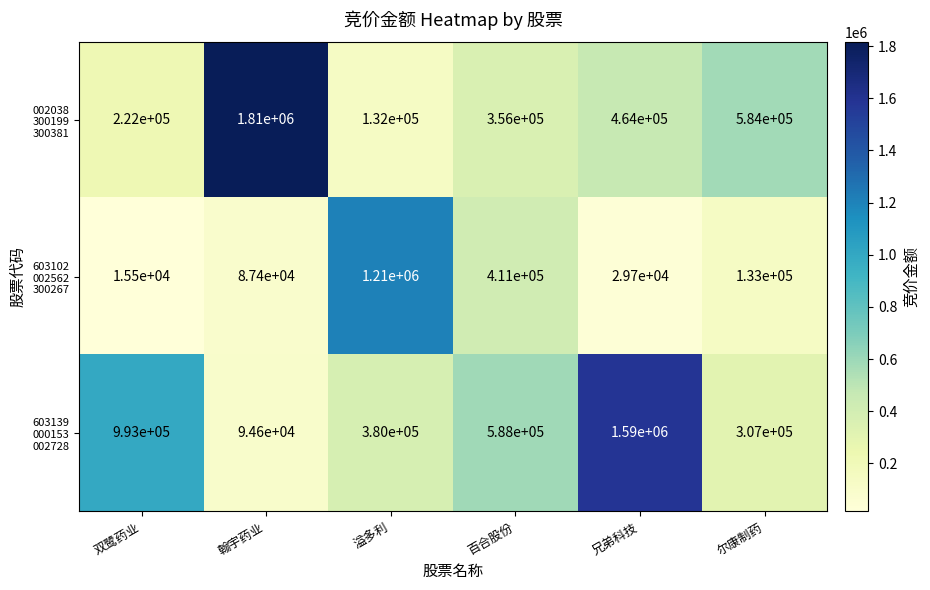

What is the total value across all series at 百合股份?

1355000